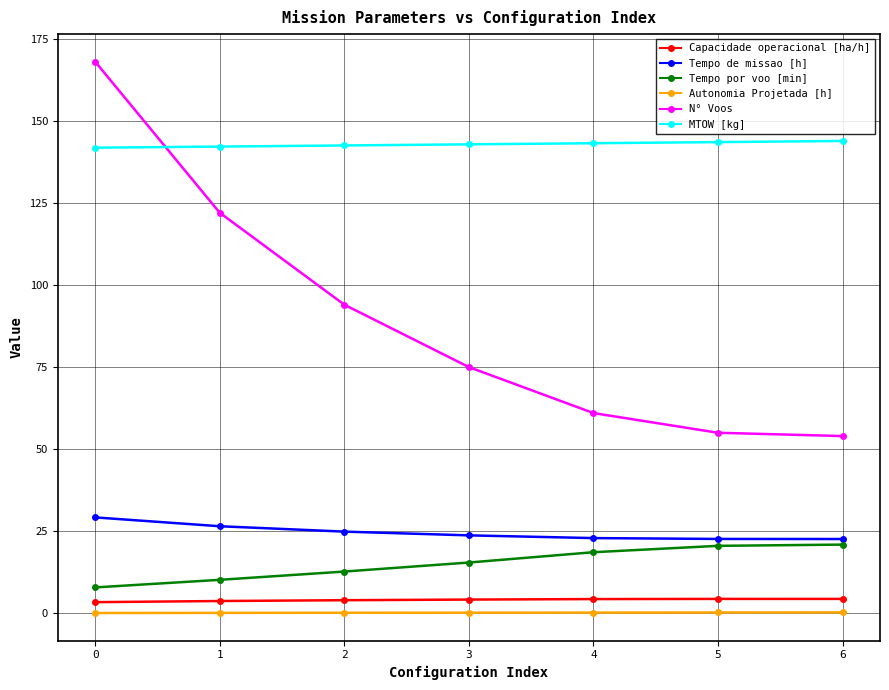

True or false: Tempo por voo [min] has a value of 18.6 at 4.

True